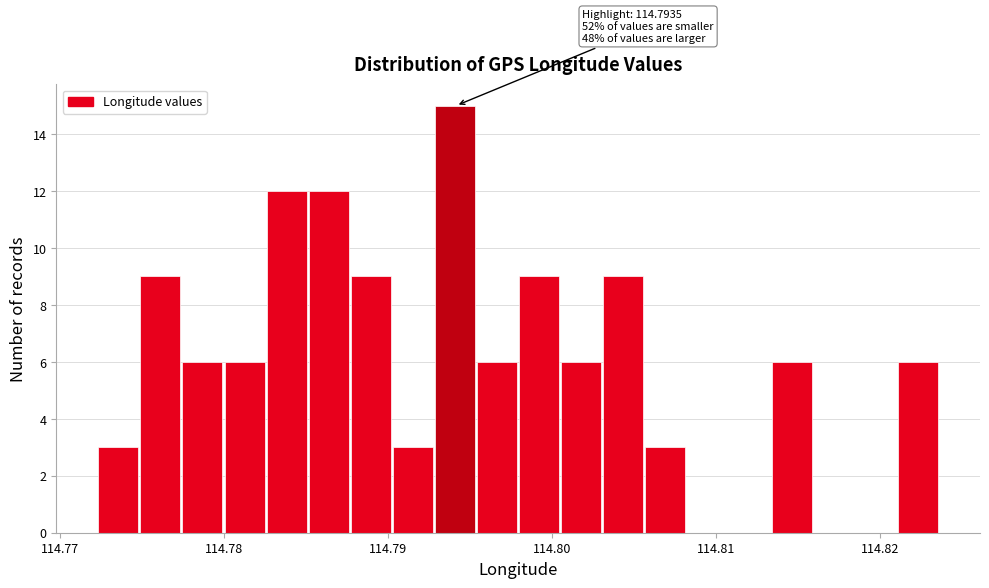

Around what value on the x-axis is the tallest bar? Give the approximate position of its centre, as read against the axis.

114.794